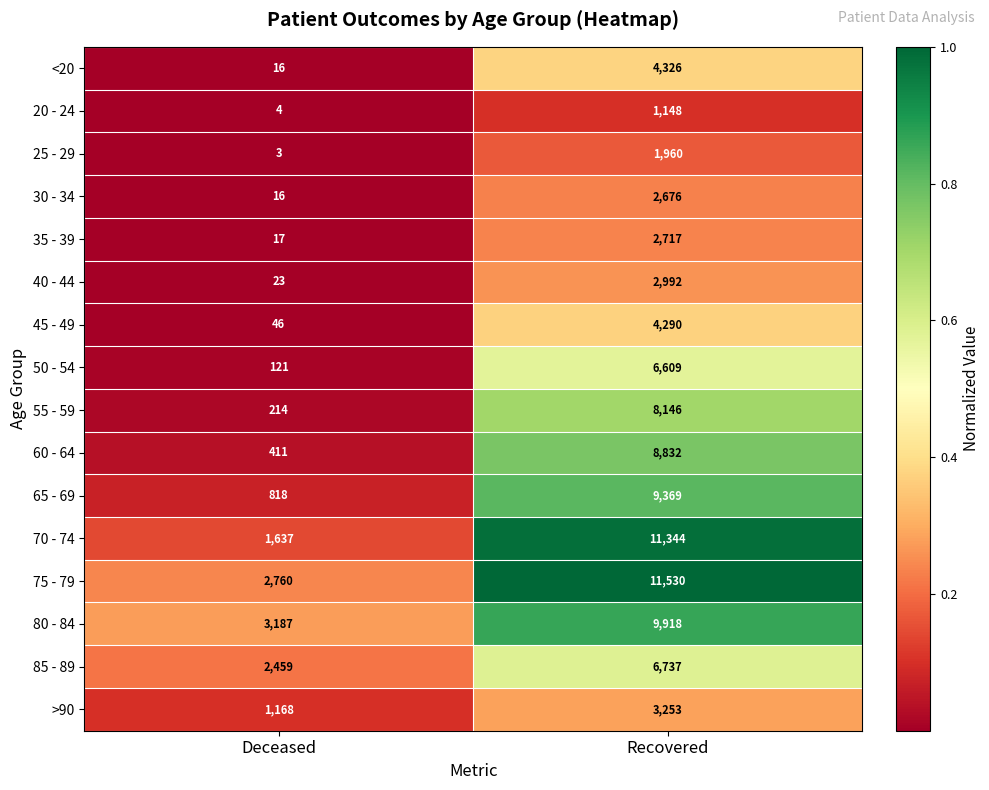

At which category does the chart reach its minimum across all series?

Deceased